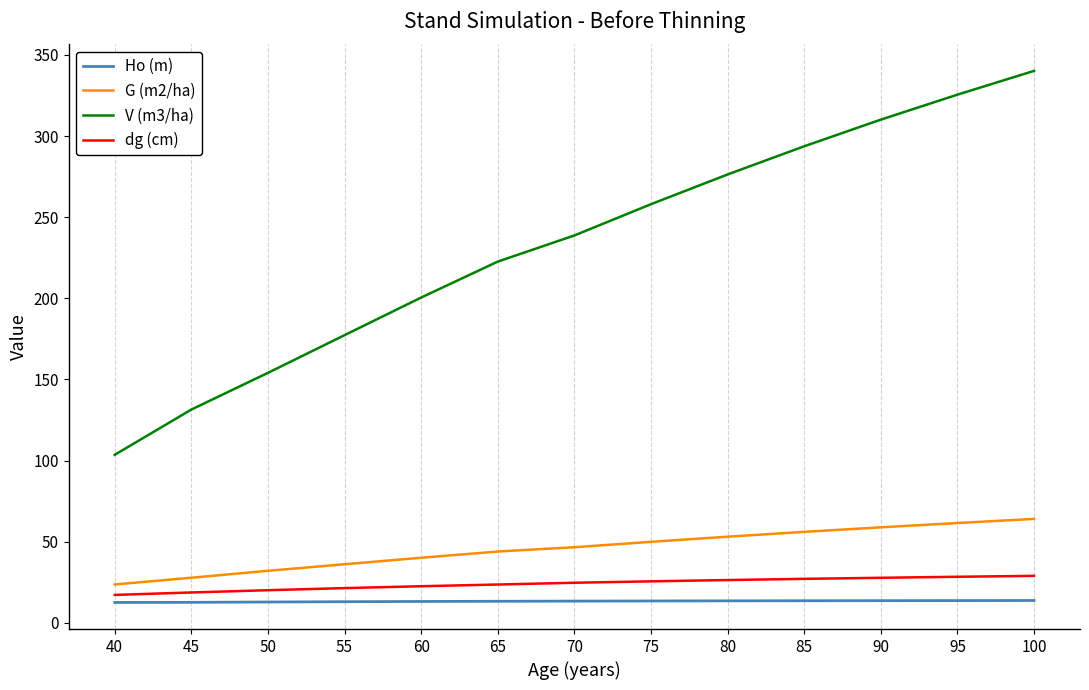

What is the lowest value of the V (m3/ha) series?

103.5